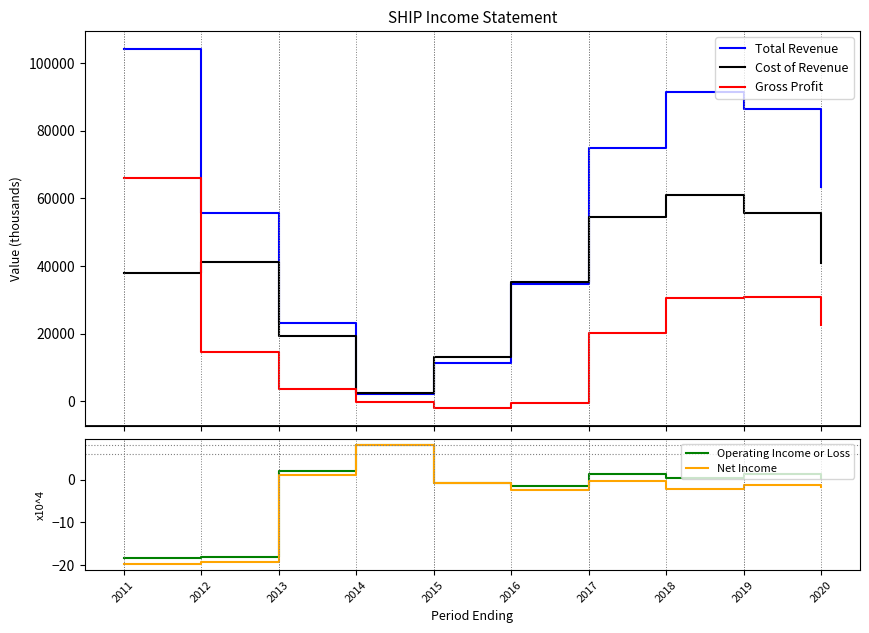

True or false: Net Income has more than 2 interior local peaks.

True